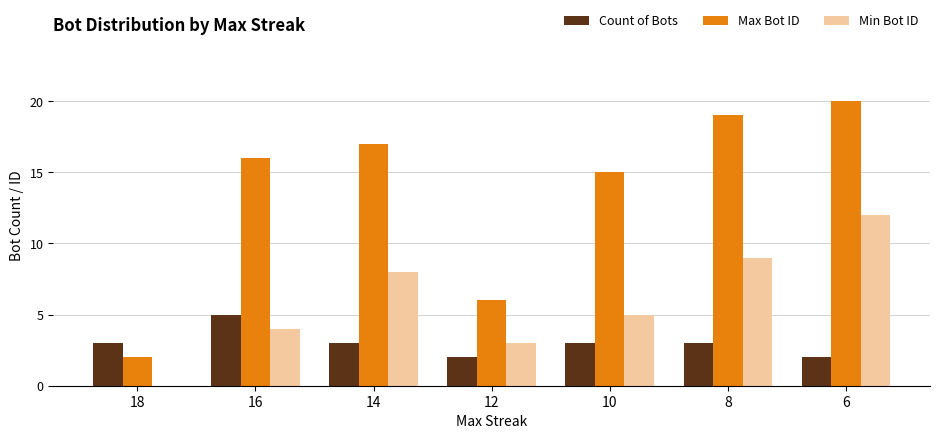

The value of Count of Bots at 6 is 2. True or false?

True